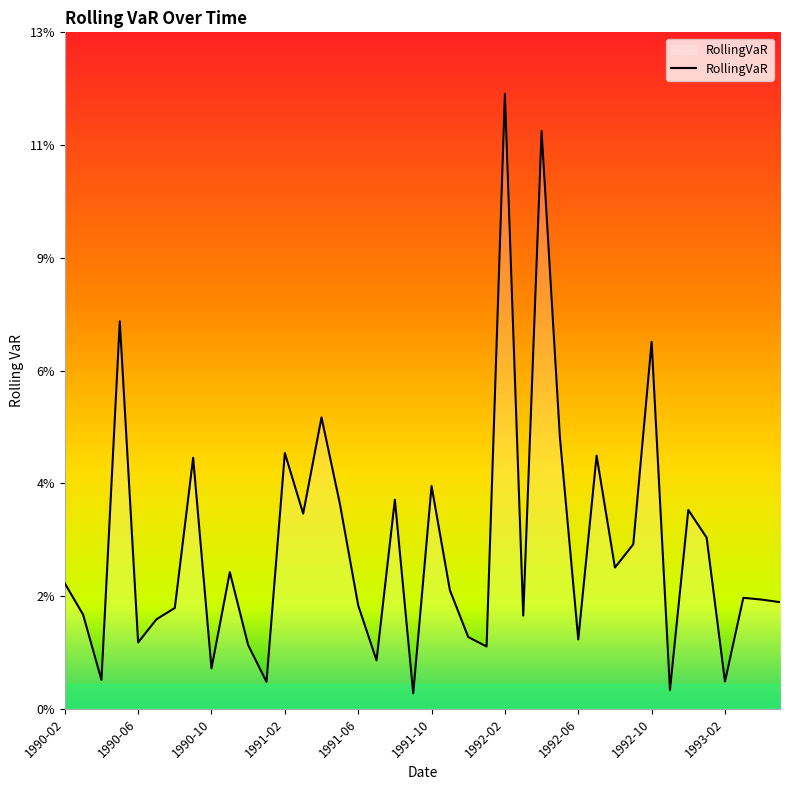

Does the chart have visible grid lines?

No